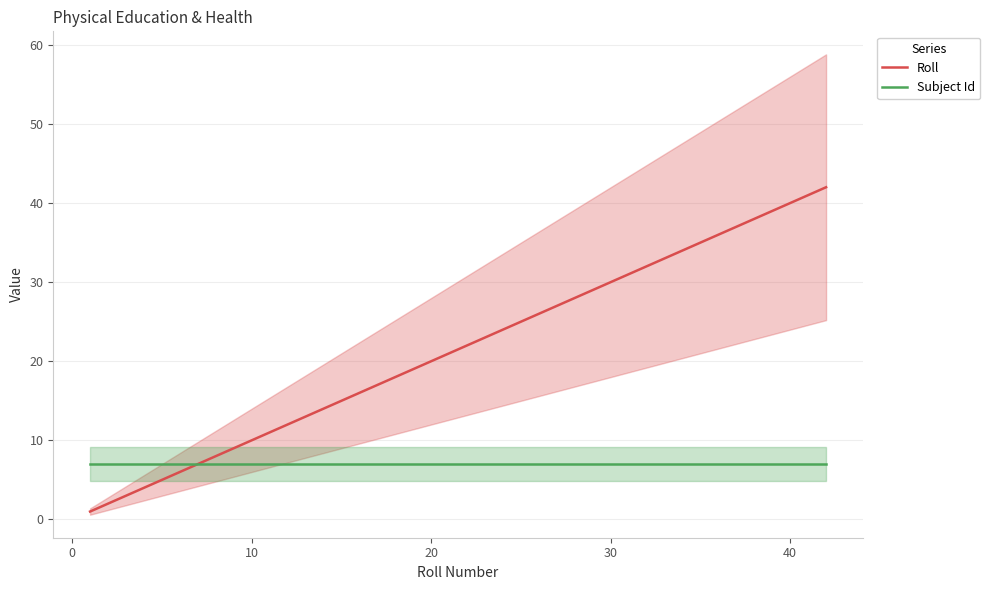

True or false: Subject Id and Roll cross at least once.

True